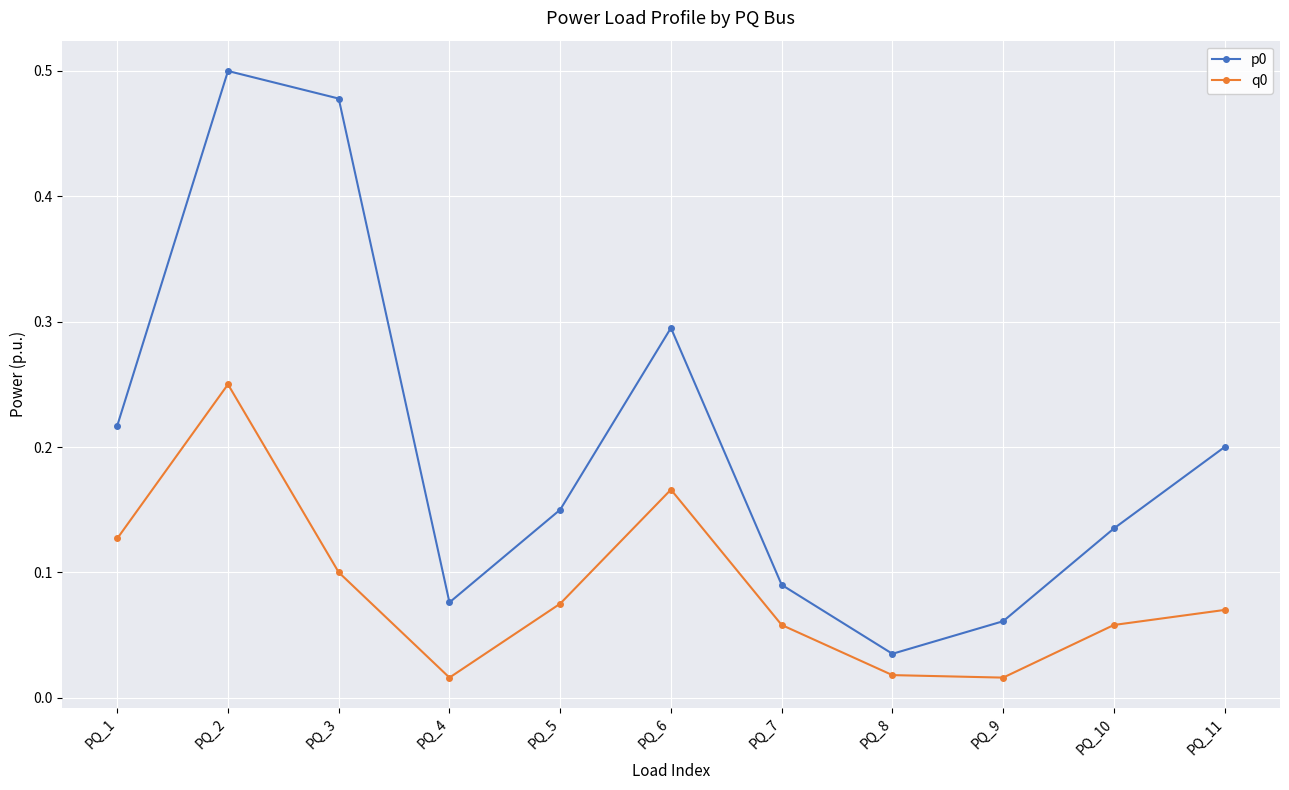

True or false: q0 and p0 intersect in this chart.

False